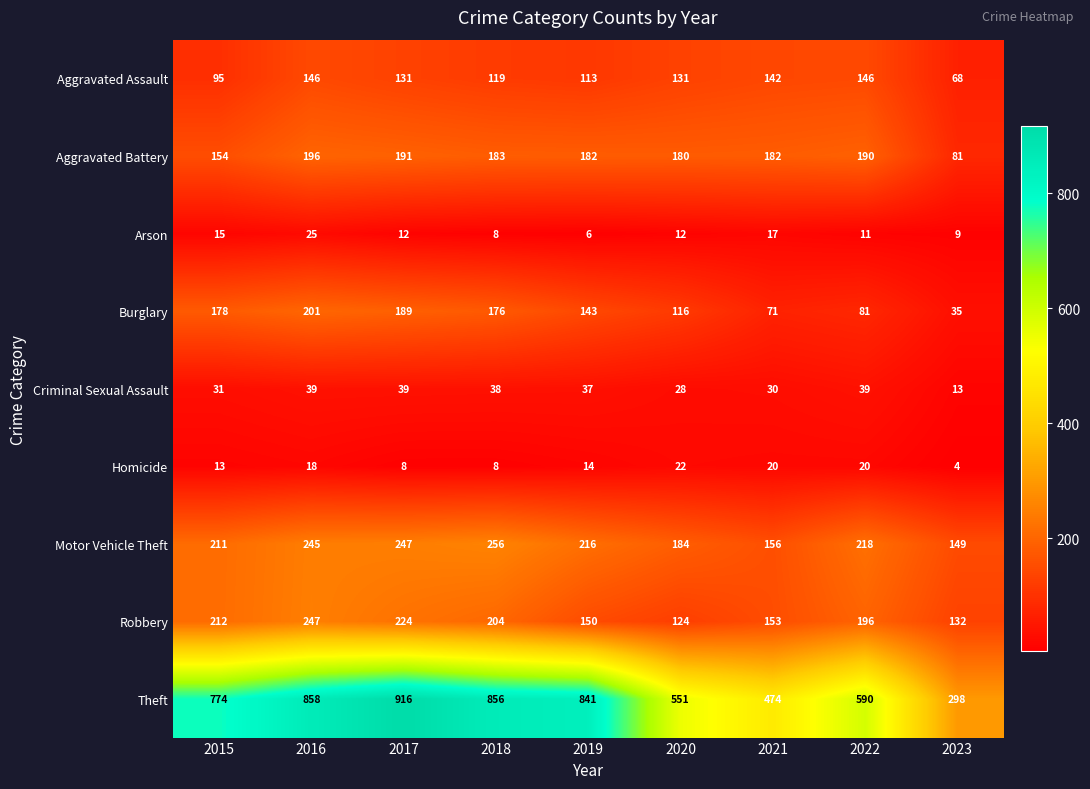

Rank the series by their maximum value, from highest to lowest.

Theft, Motor Vehicle Theft, Robbery, Burglary, Aggravated Battery, Aggravated Assault, Criminal Sexual Assault, Arson, Homicide